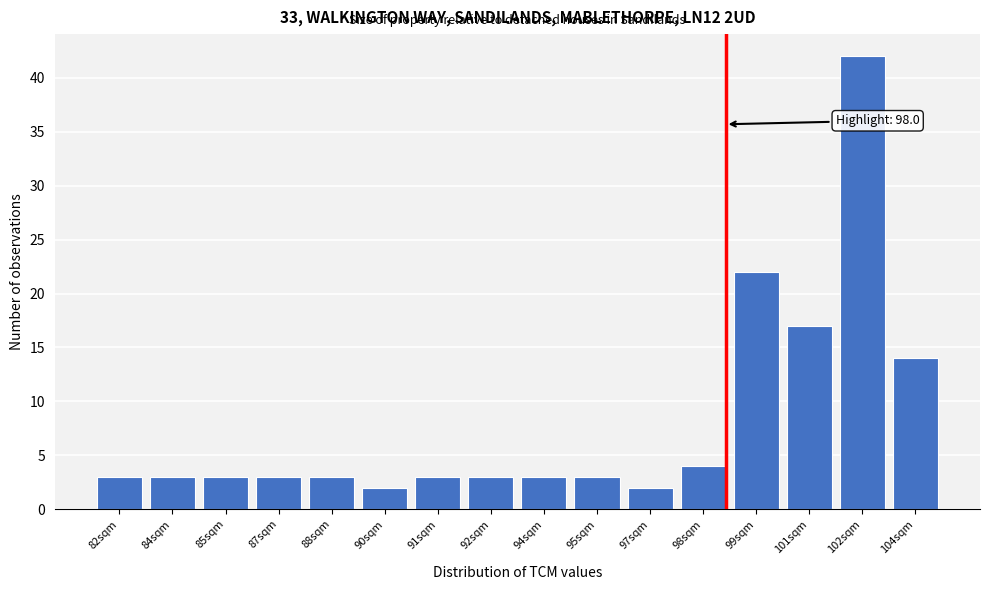

Reading right to left, what are all the values shown in this chart?

14	42	17	22	4	2	3	3	3	3	2	3	3	3	3	3